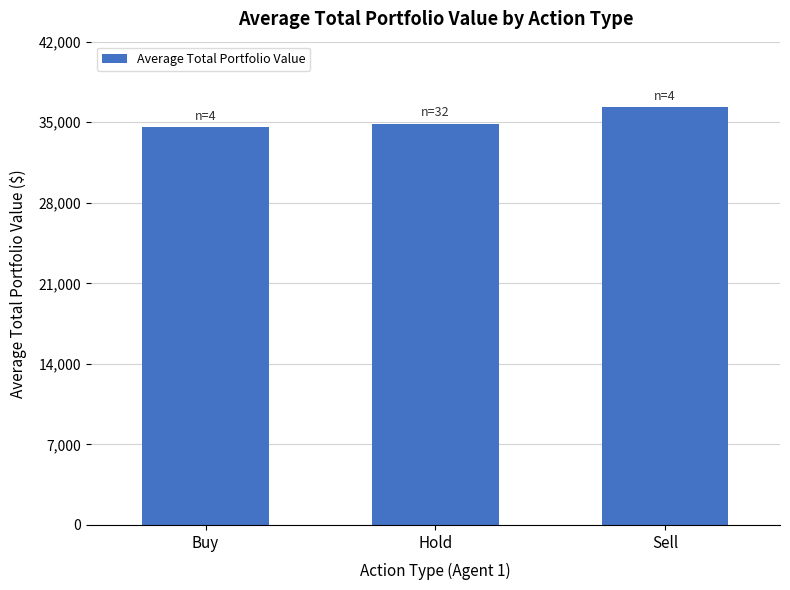

Reading left to right, extract all data points from this chart.

34573.7	34842.8	36281.9